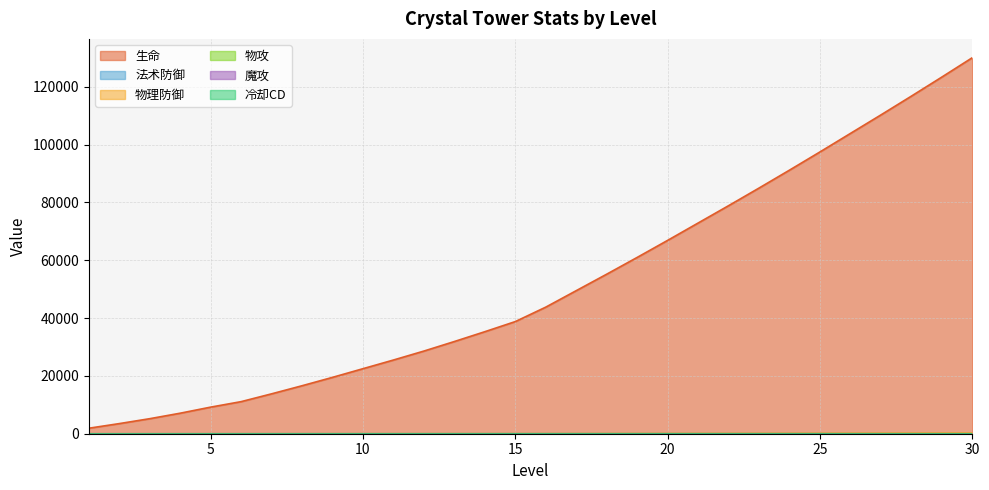

What is the sum of the 法术防御 values at 2 and 13?

43